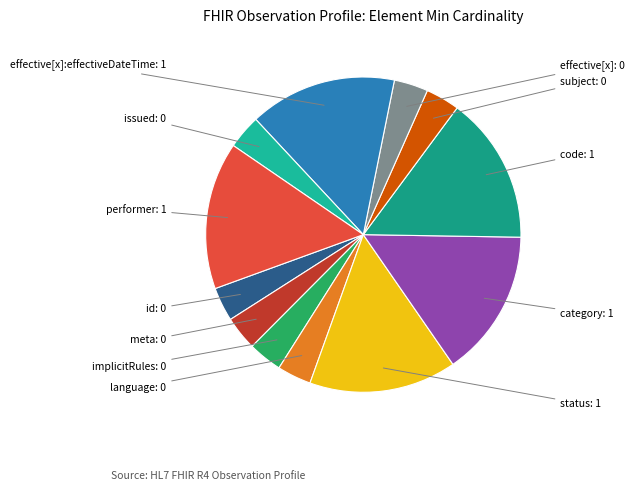

How many slices are in this pie chart?

12